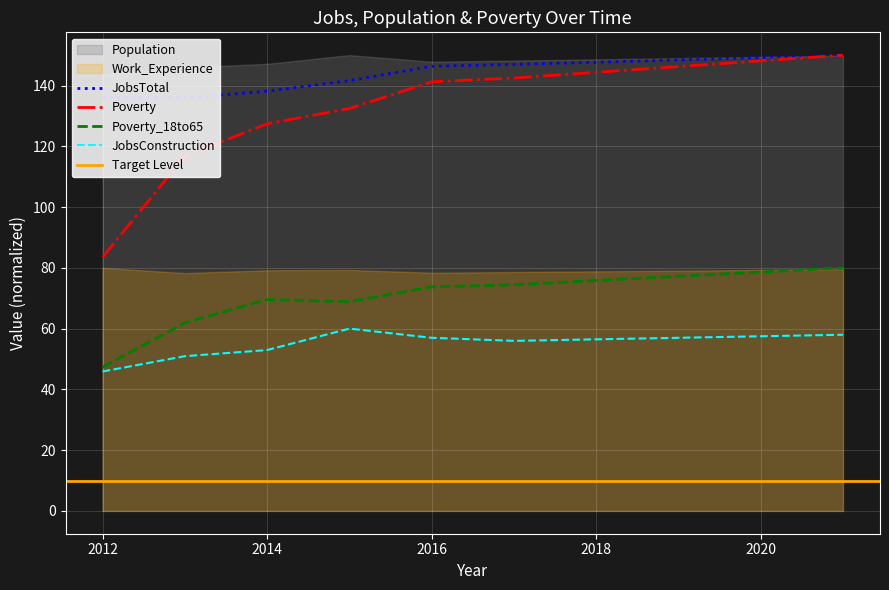

The JobsConstruction series shows 61.5 at 2012. True or false?

False